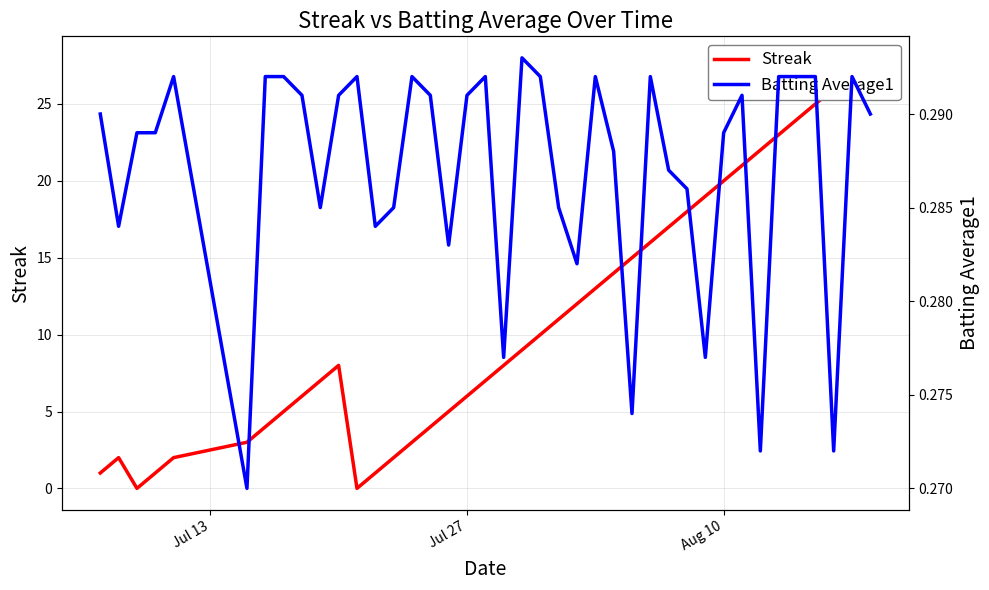

At Aug 10, list the series in order from largest to smallest.

Streak, Batting Average1